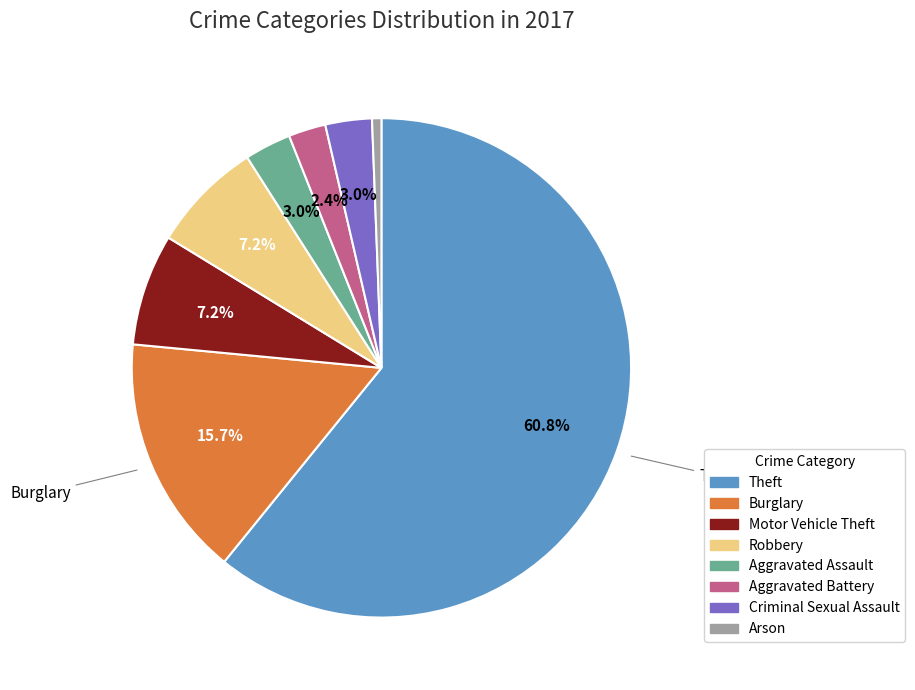

To the nearest percent, what is the difference between the largest and smallest slice percentages?

60%